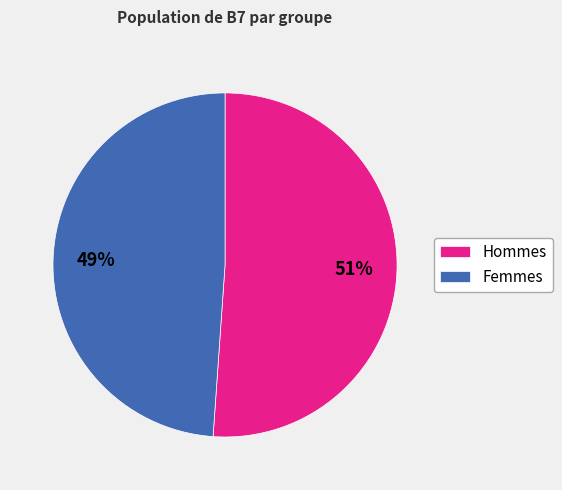

True or false: Femmes accounts for 38% of the total.

False